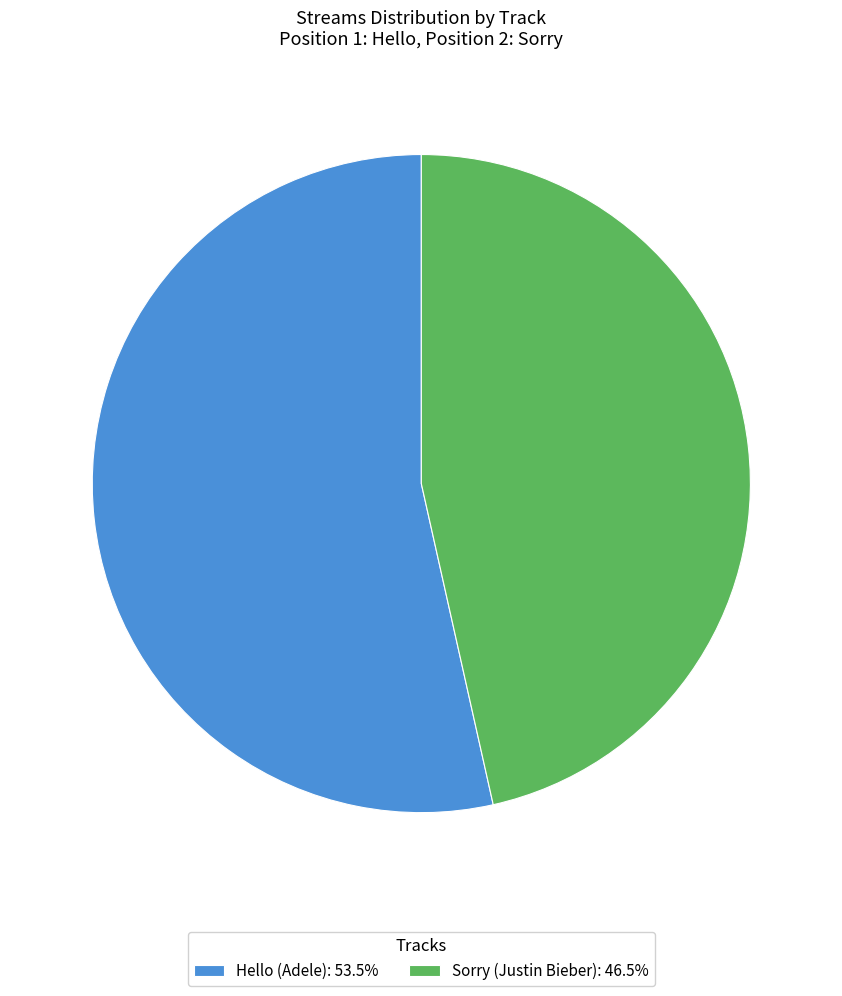

How many slices are in this pie chart?

2